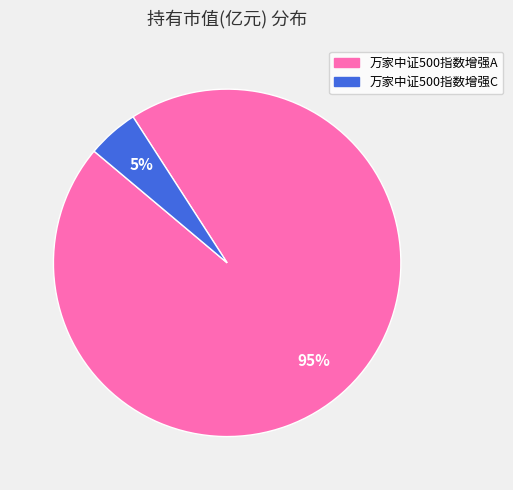

Which category has the biggest portion of the pie?

万家中证500指数增强A